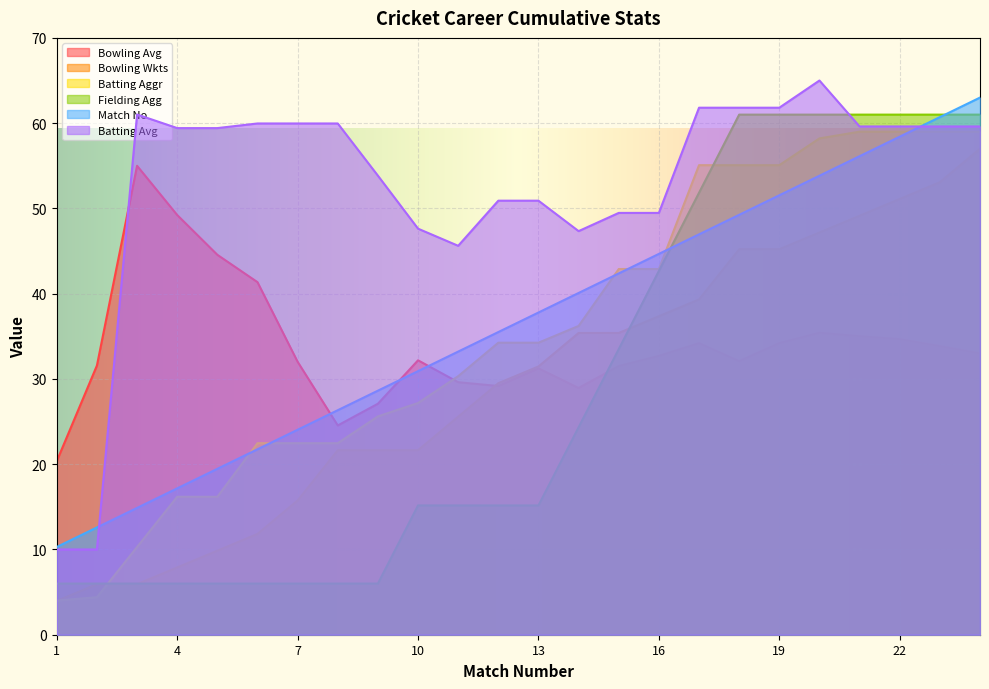

How many series are shown in this chart?

6